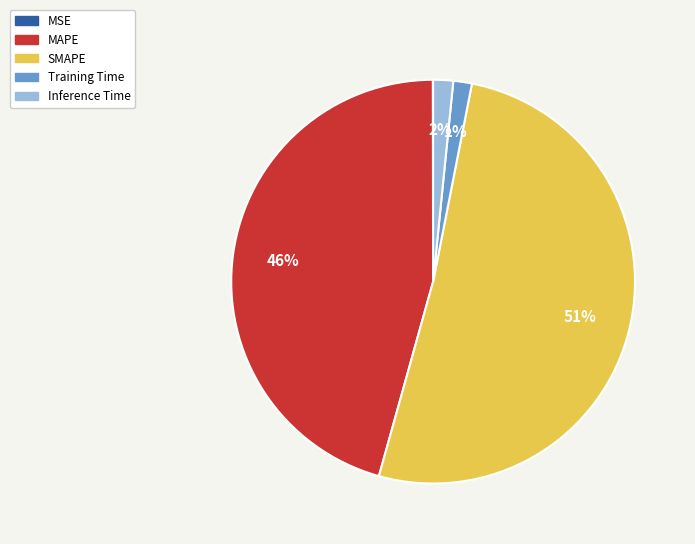

The MAPE slice represents 39% of the pie. True or false?

False